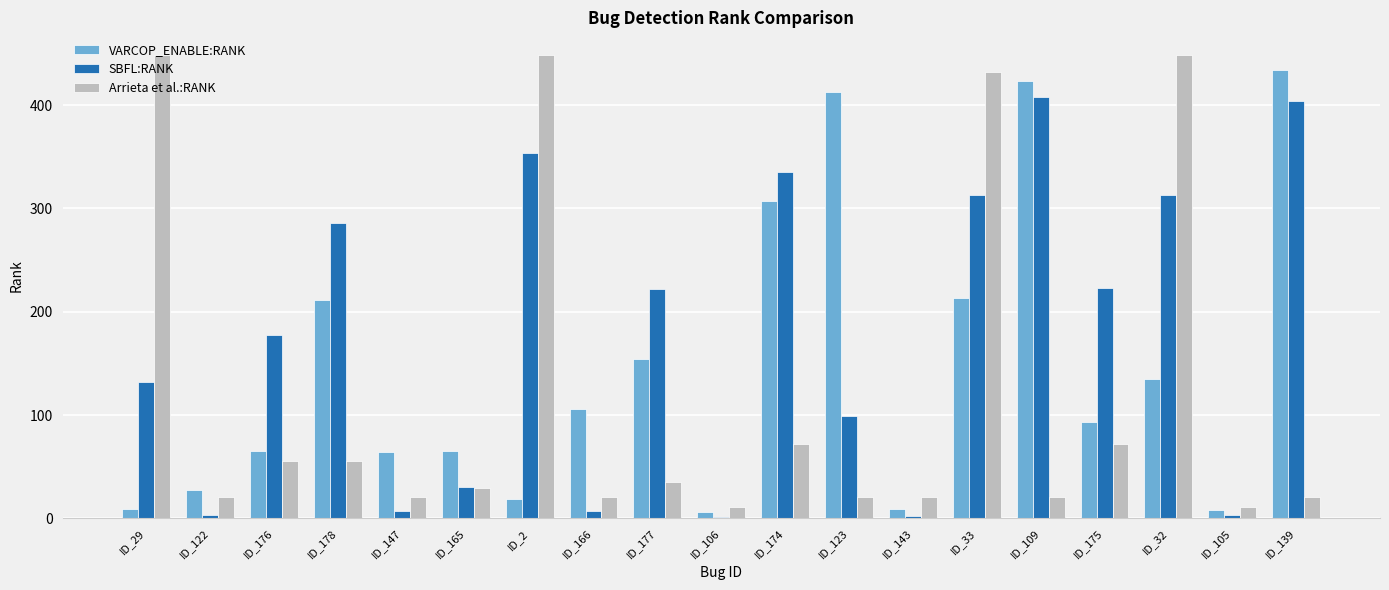

At which label does SBFL:RANK reach its peak?

ID_109